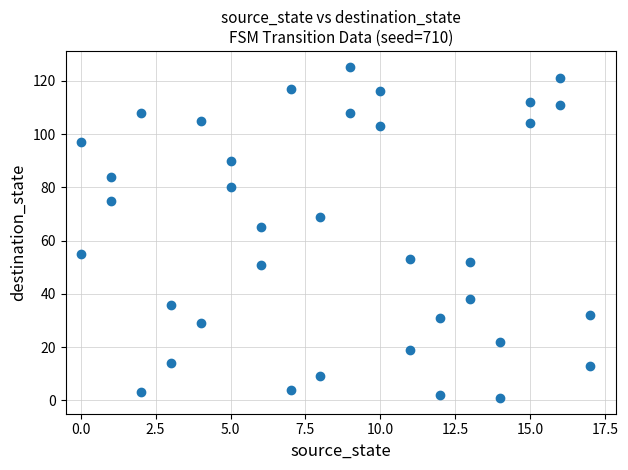

What Y value in the scatter plot is closest to 63?

65